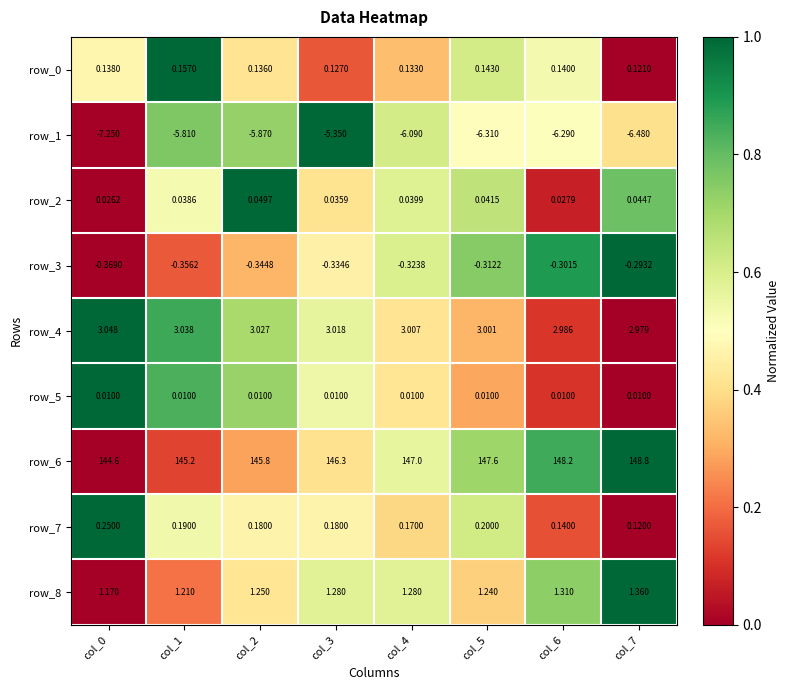

What is the sum of the row_6 values at col_2 and col_4?

292.8